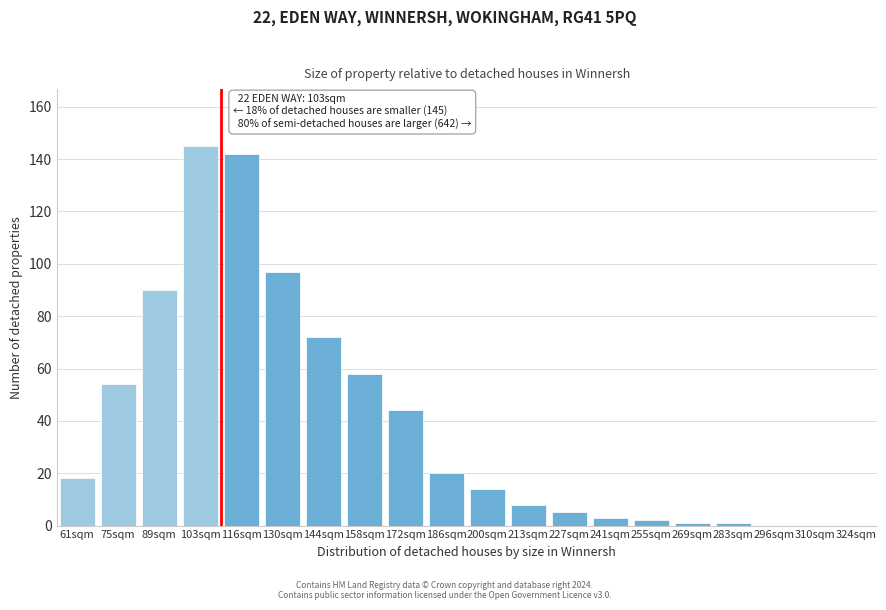

Reading right to left, what are all the values shown in this chart?

324sqm=0	310sqm=0	296sqm=0	283sqm=1	269sqm=1	255sqm=2	241sqm=3	227sqm=5	213sqm=8	200sqm=14	186sqm=20	172sqm=44	158sqm=58	144sqm=72	130sqm=97	116sqm=142	103sqm=145	89sqm=90	75sqm=54	61sqm=18